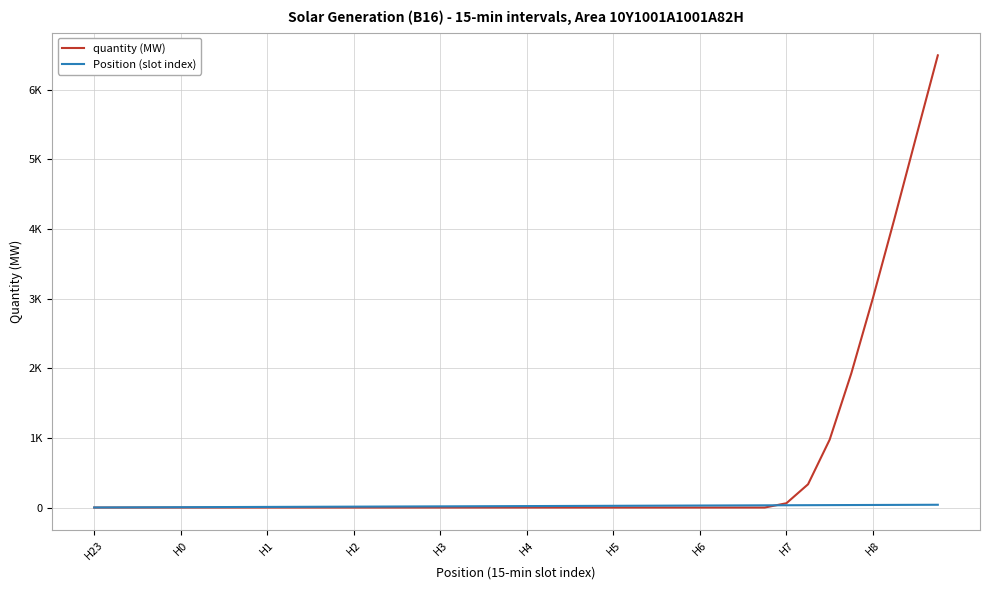

What are all the series names shown in the legend?

quantity (MW), Position (slot index)